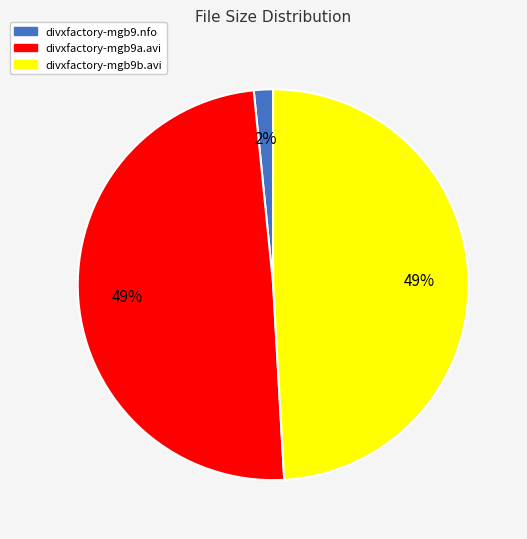

Which category has the smallest portion of the pie?

divxfactory-mgb9.nfo